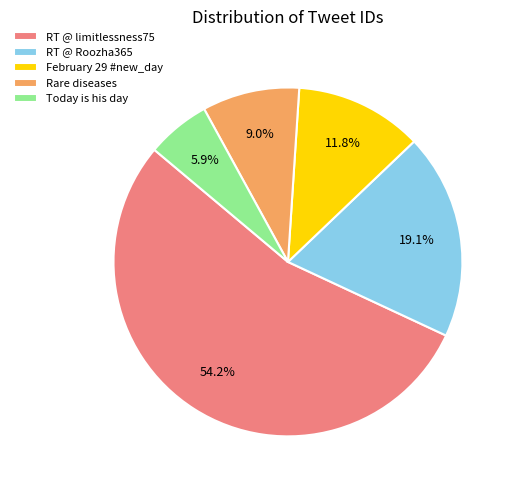

Rank the categories by value from highest to lowest.

RT @ limitlessness75, RT @ Roozha365, February 29 #new_day, Rare diseases, Today is his day